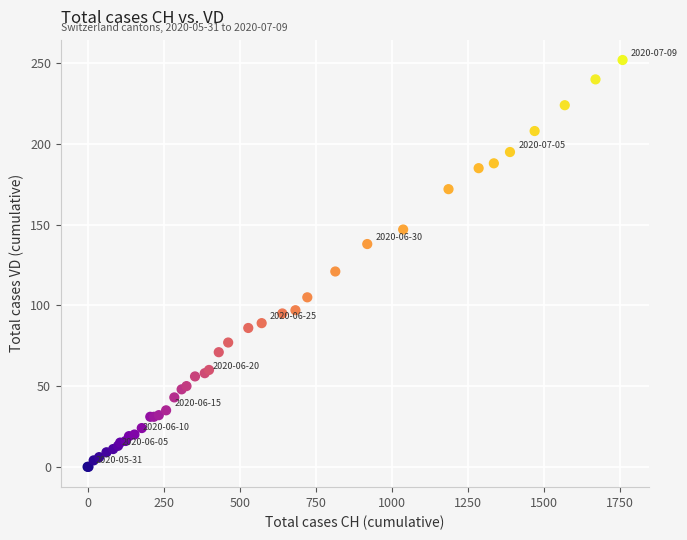

What Y value in the scatter plot is closest to 126?

121